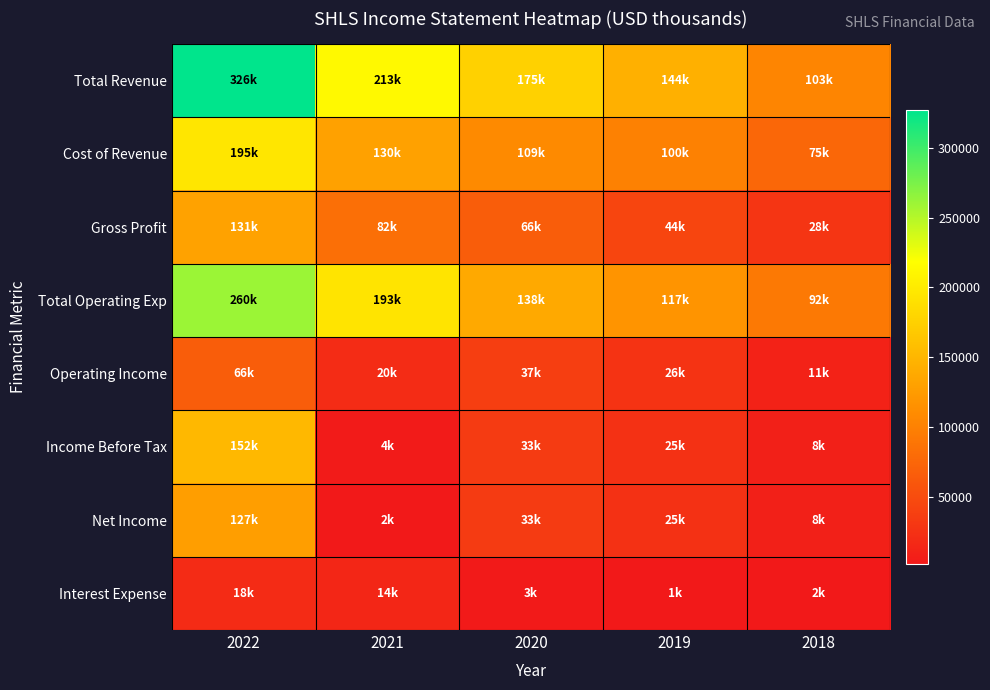

Reading left to right, transcribe all the data shown in this chart.

Total Revenue: 2022=326900	2021=213200	2020=175500	2019=144500	2018=103800
Cost of Revenue: 2022=195600	2021=130600	2020=109000	2019=100300	2018=75600
Gross Profit: 2022=131300	2021=82600	2020=66500	2019=44200	2018=28200
Total Operating Exp: 2022=260600	2021=193000	2020=138200	2019=117600	2018=92700
Operating Income: 2022=66300	2021=20200	2020=37300	2019=26900	2018=11100
Income Before Tax: 2022=152000	2021=4000	2020=33800	2019=25100	2018=8600
Net Income: 2022=127600	2021=2300	2020=33800	2019=25100	2018=8600
Interest Expense: 2022=18500	2021=14500	2020=3500	2019=1800	2018=2400